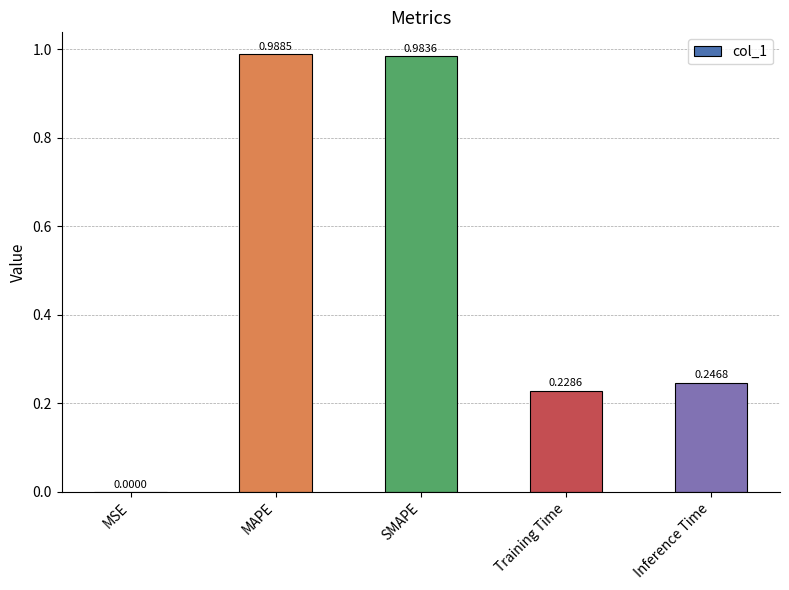

What is the sum of the values at Inference Time and MAPE?

1.2